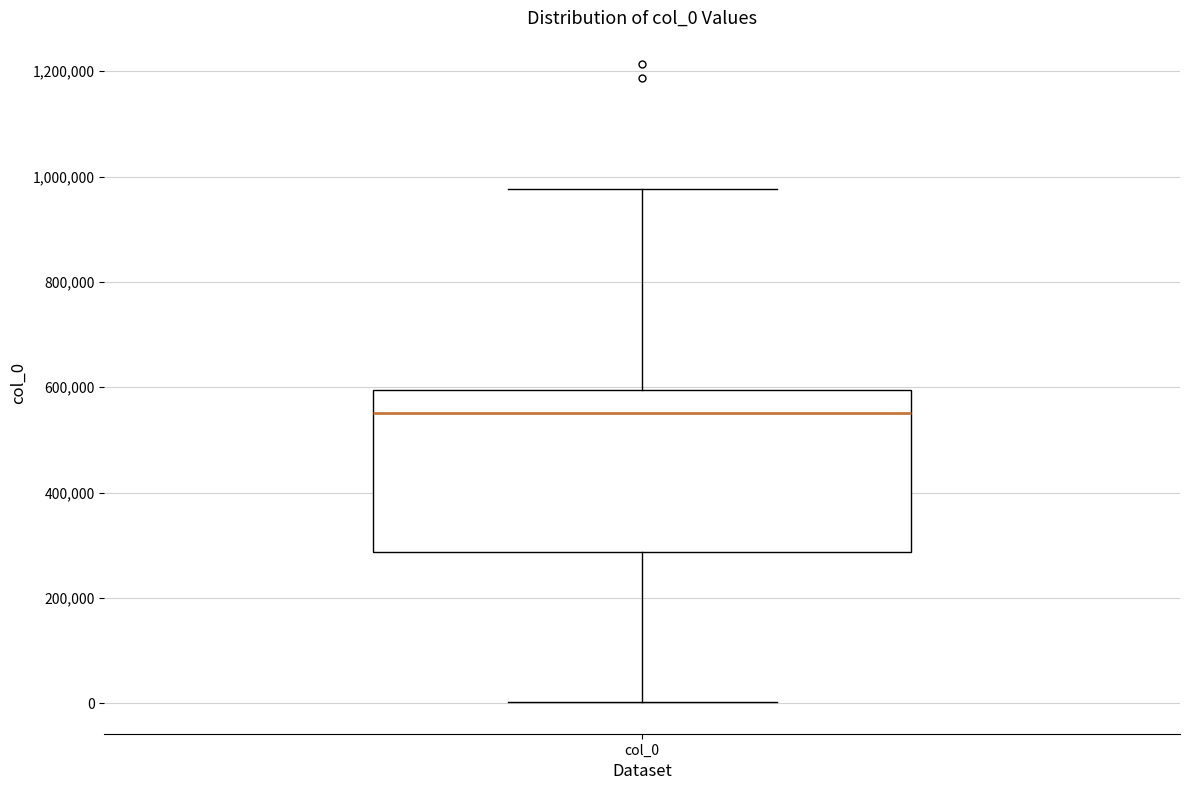

Where does the lower whisker of the box for col_0 end on the y-axis? The values are not printed on the chart, so give them approximately, as read against the axis.

0